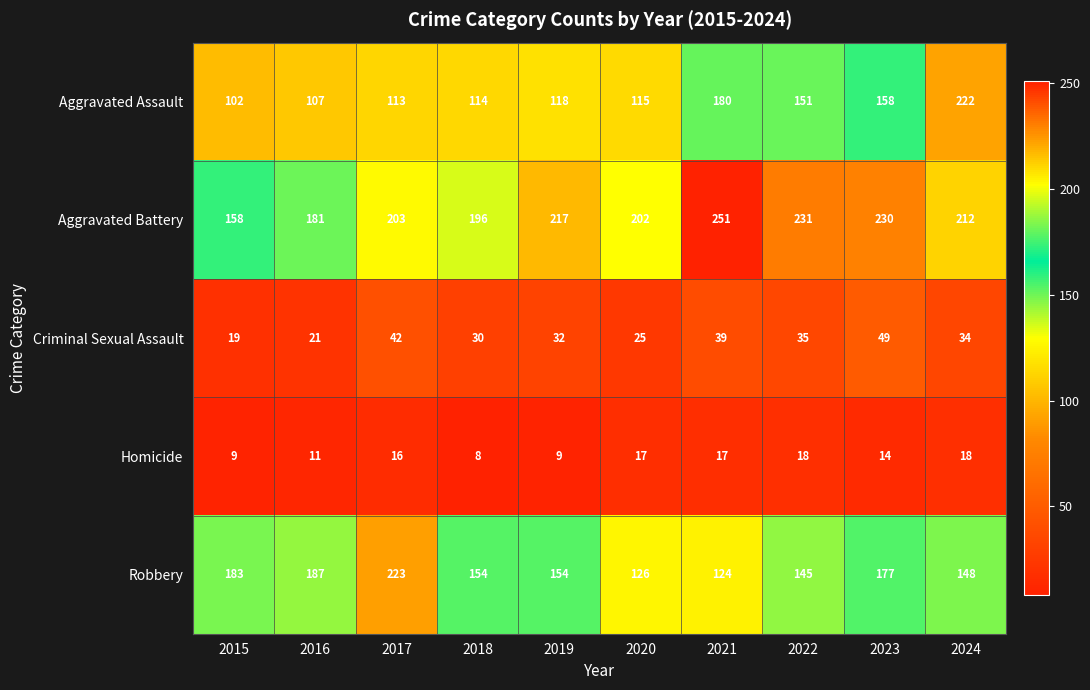

At how many categories does at least one series exceed 120?

10